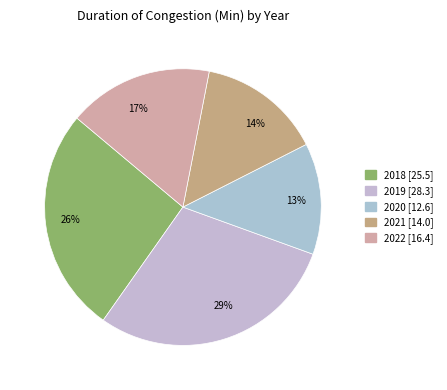

To the nearest percent, what is the average slice percentage?

20%